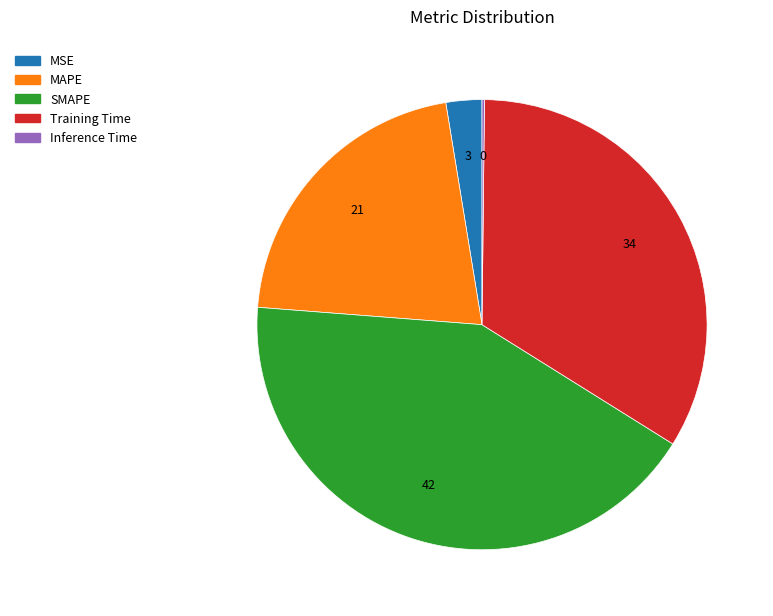

Is there any slice that represents more than half of the pie?

No